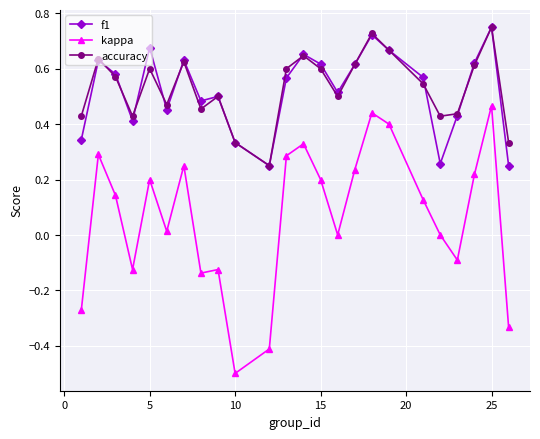

True or false: accuracy and kappa intersect in this chart.

False